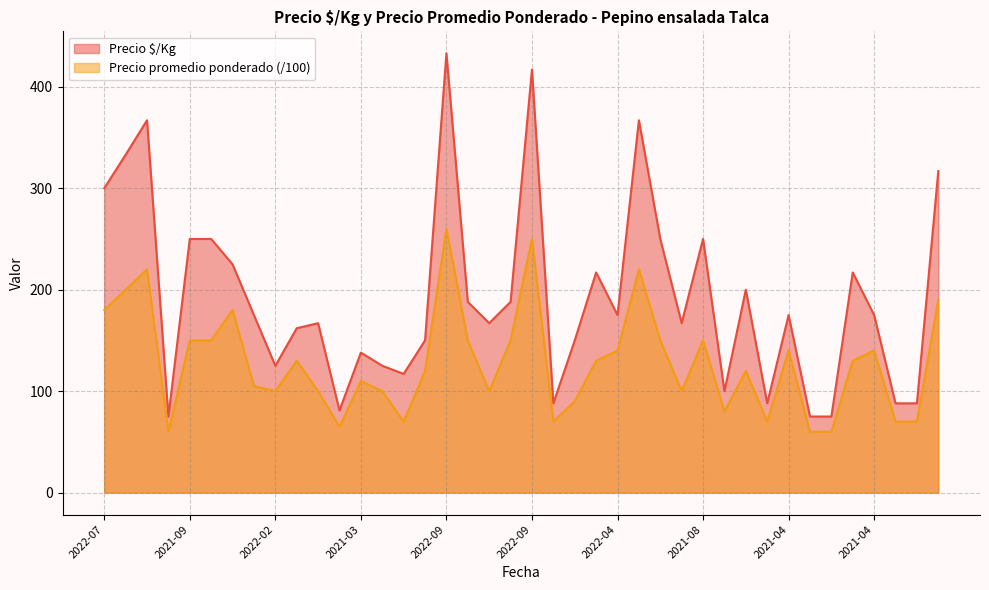

True or false: Precio $/Kg and Precio promedio ponderado cross at least once.

False